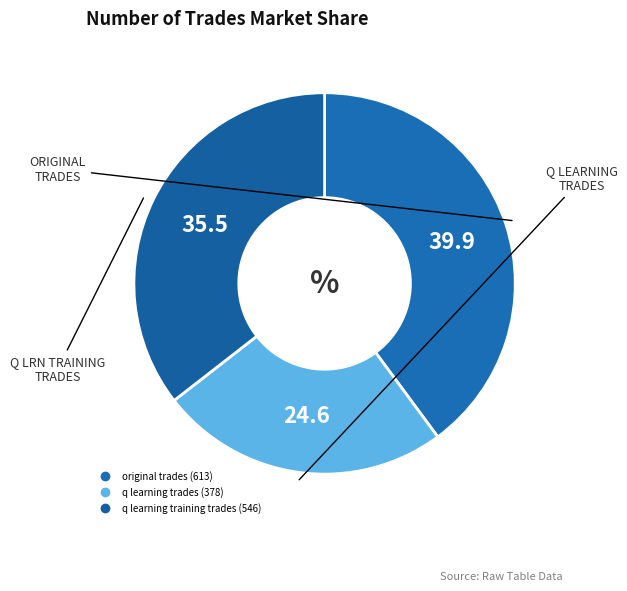

What percentage do q learning trades and q learning training trades together represent?

60.1%